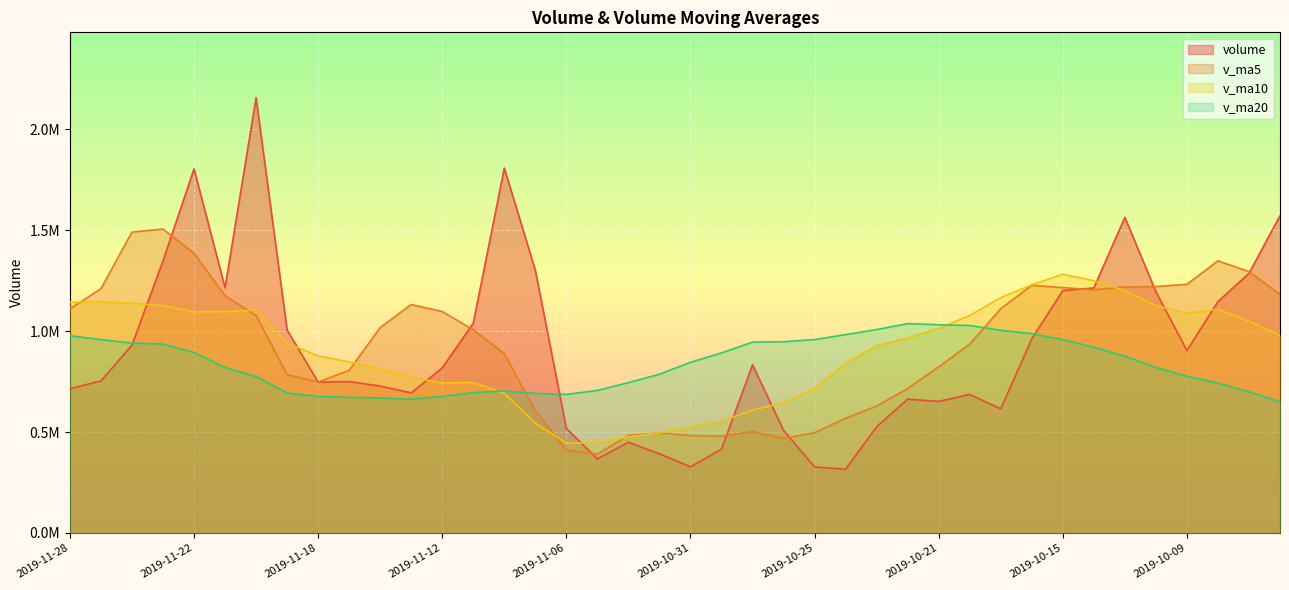

At 2019-11-19, list the series in order from smallest to largest.

v_ma20, v_ma5, v_ma10, volume